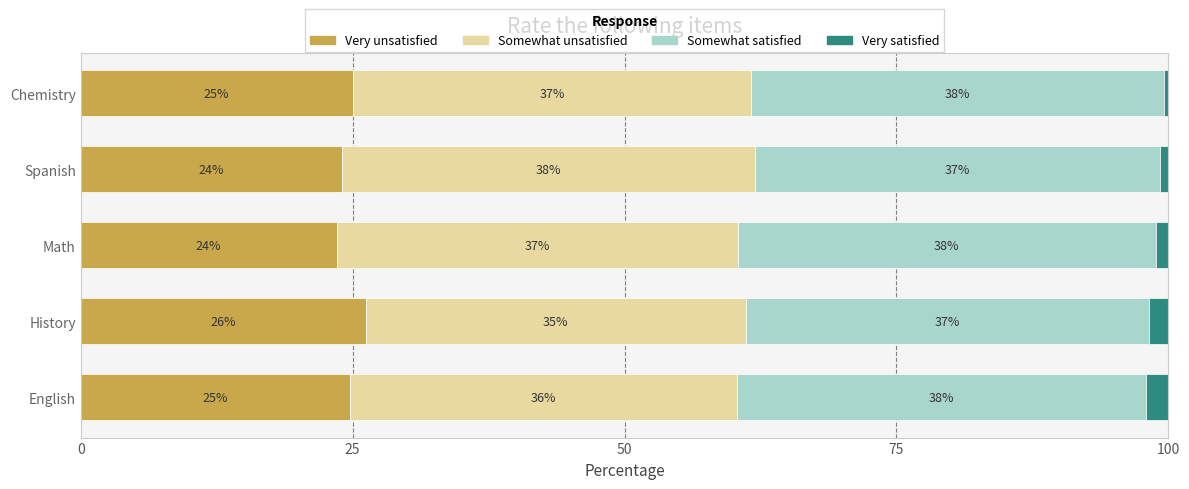

What is the total value across all series at Chemistry?

100.0